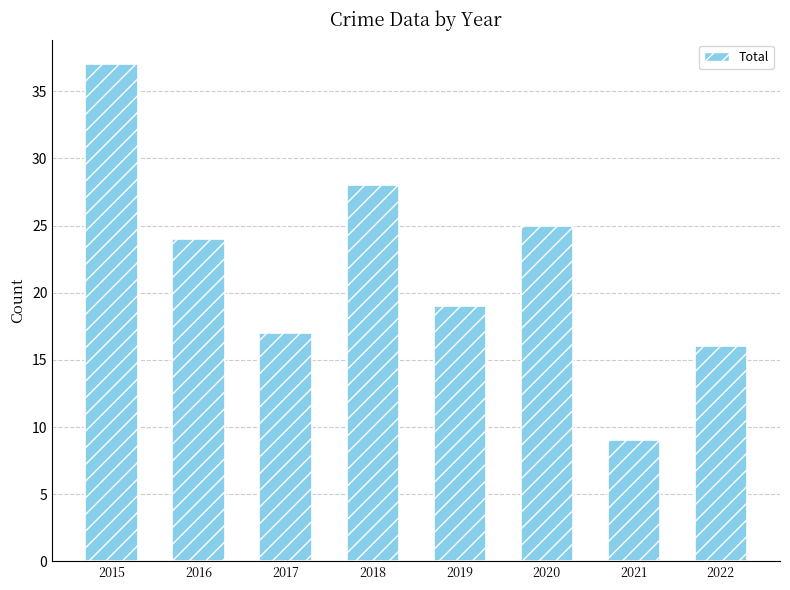

Reading left to right, list all the values displayed in this chart.

37	24	17	28	19	25	9	16